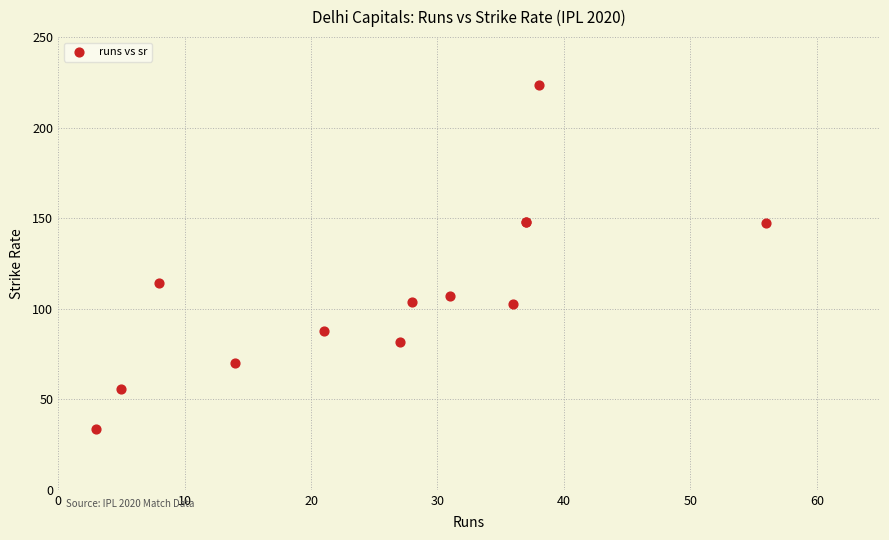

What Y value in the scatter plot is closest to 128?

114.3